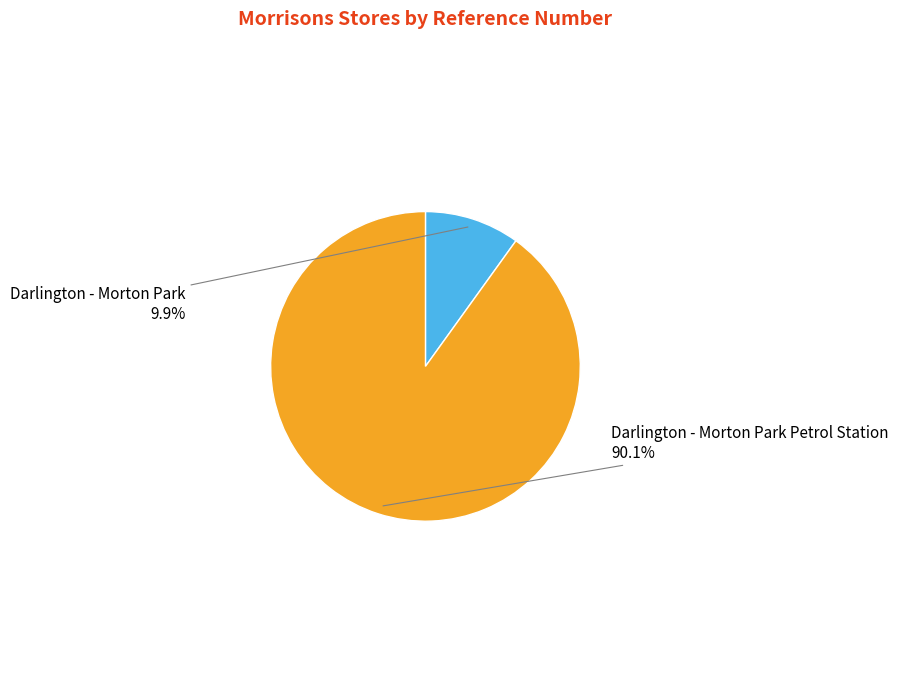

What portion of the pie excludes Darlington - Morton Park Petrol Station?

9.9%